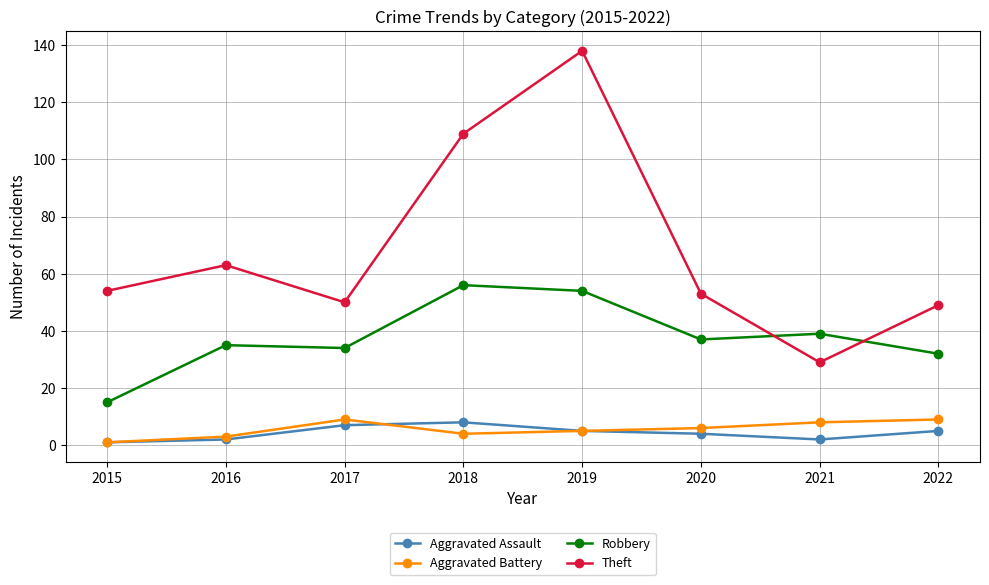

Where does the Aggravated Battery series first go above 6?

2017